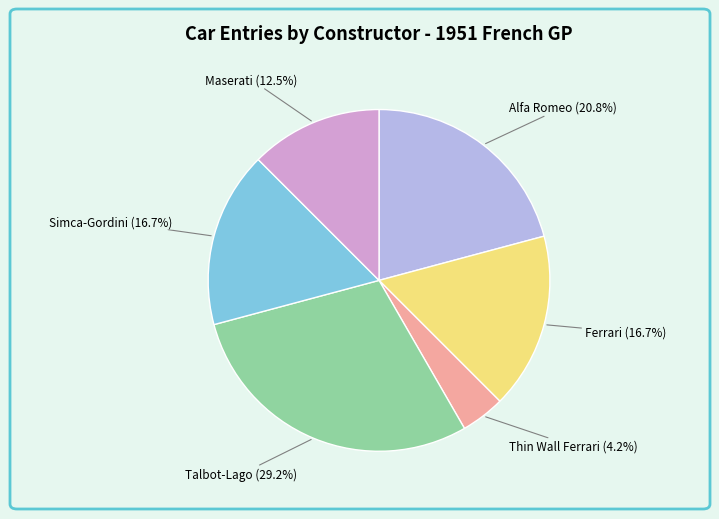

Does any single category account for the majority?

No